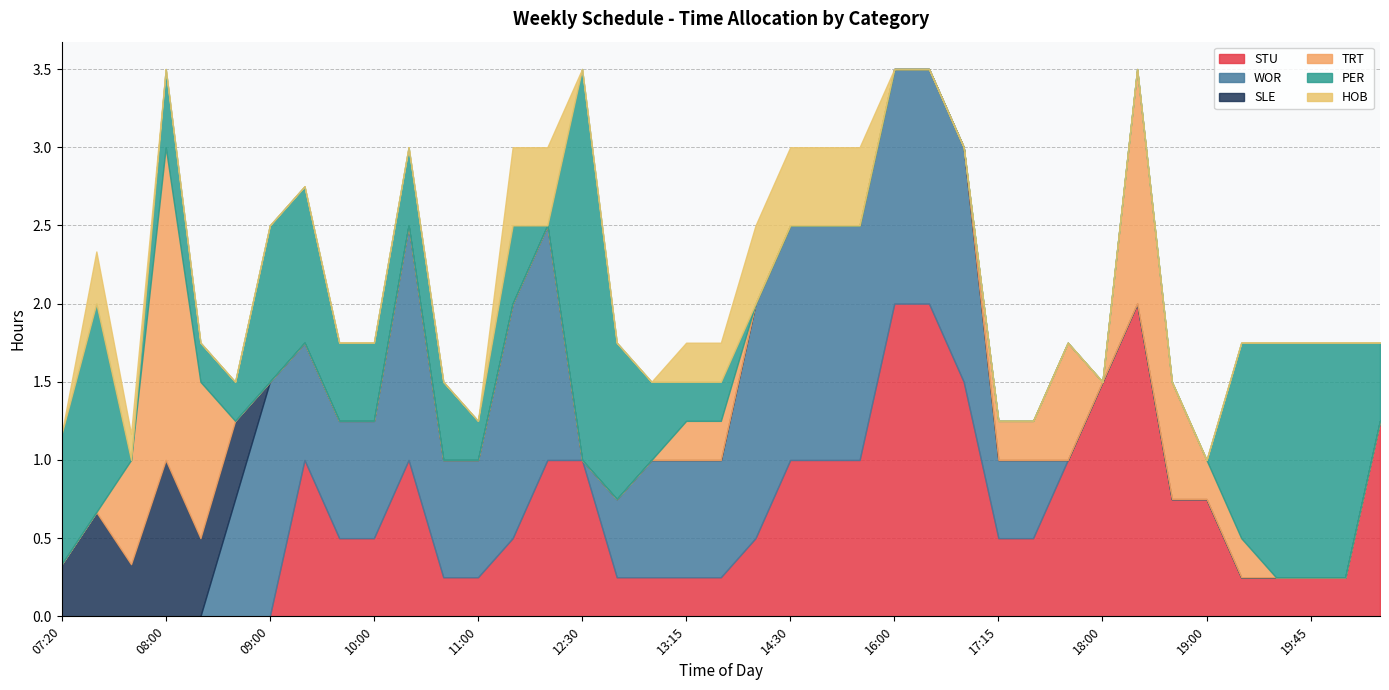

What is the difference between the PER values at 10:45 and 08:30?

0.3